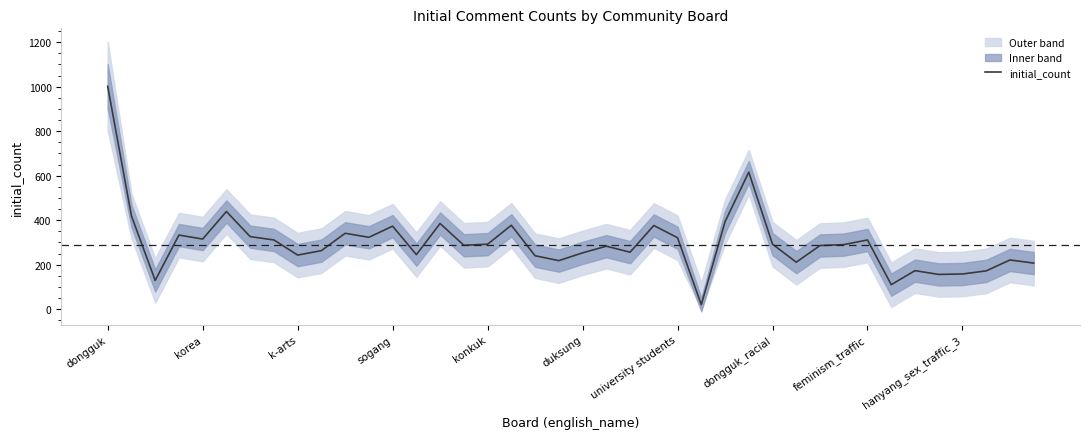

The value of initial_count at k-arts is 141. True or false?

False